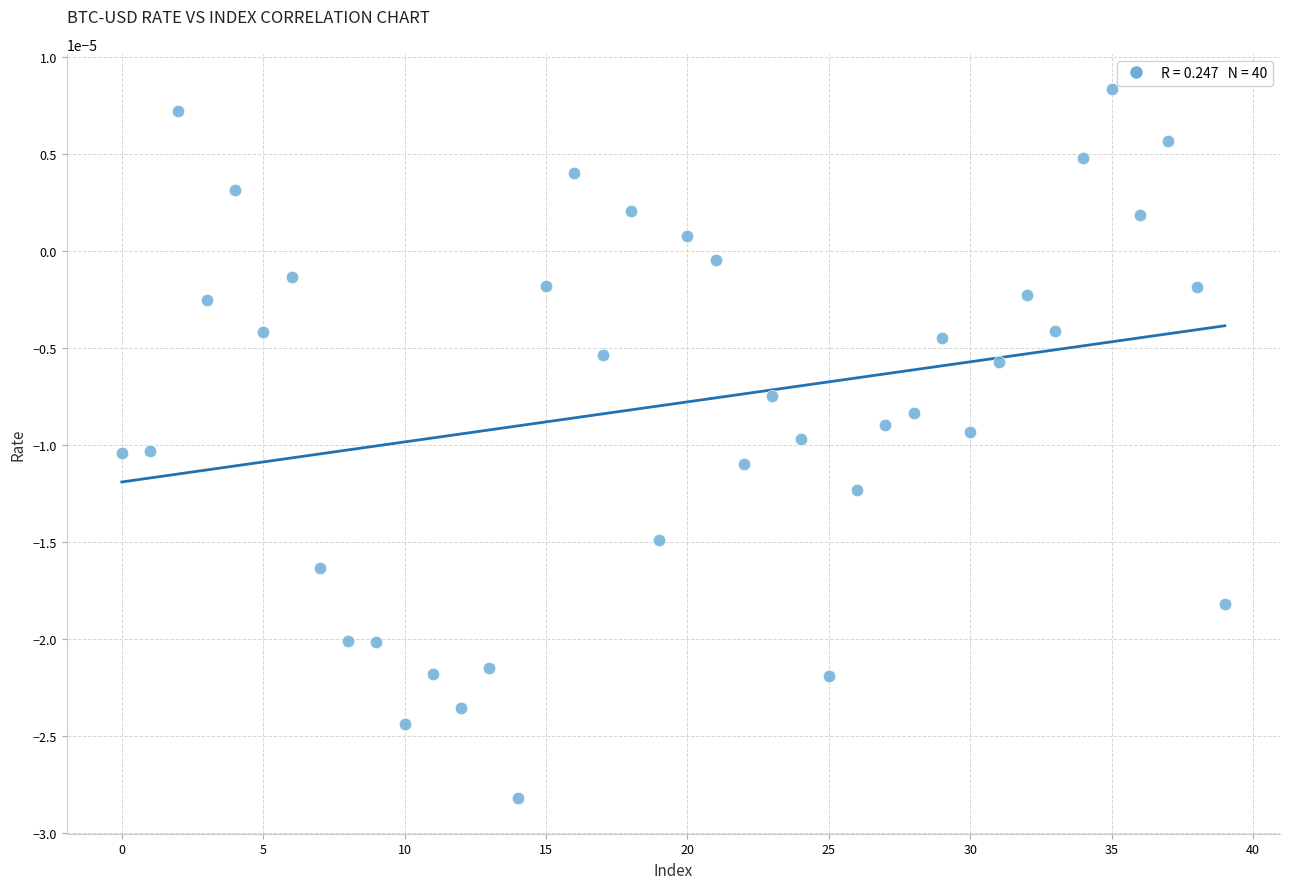

How many data points are displayed?

40